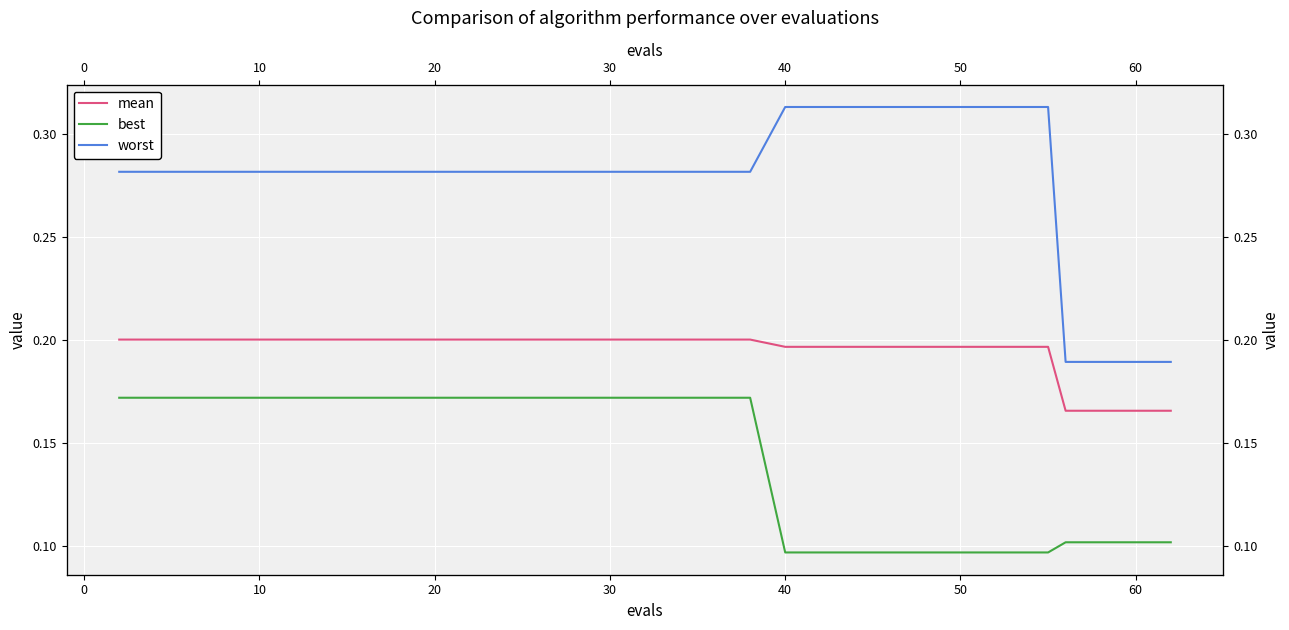

True or false: worst has a value of 0.4 at 28.

False